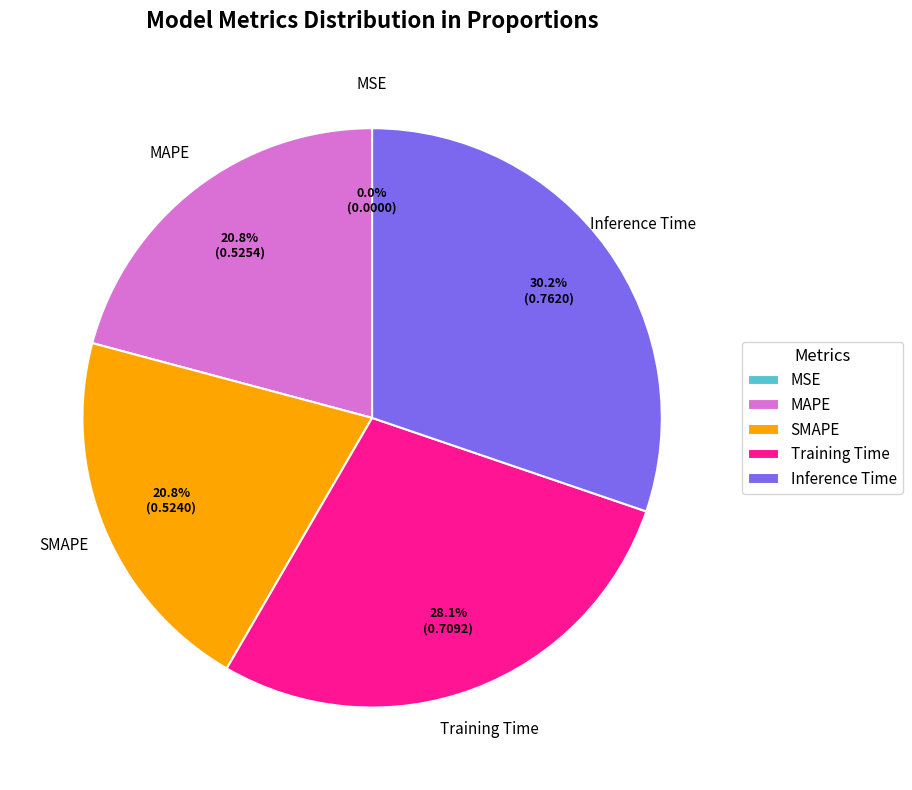

Does any single category account for the majority?

No